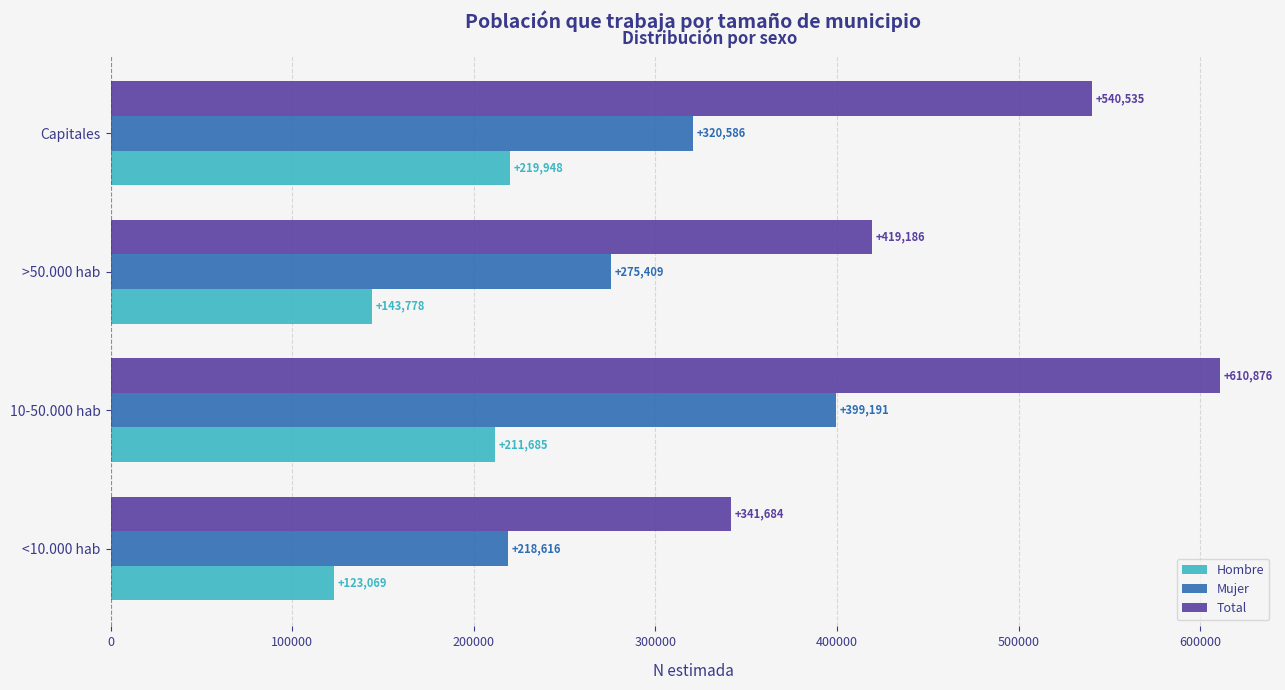

How many categories are shown in the chart?

4